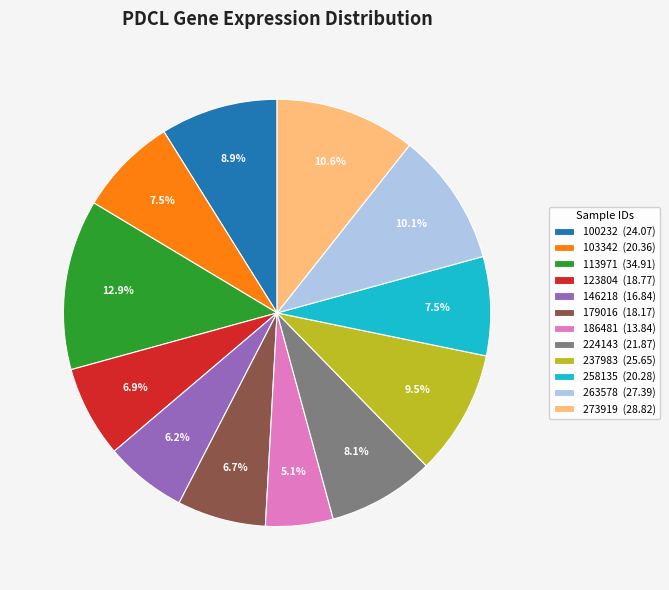

What is the largest slice in the pie chart?

113971 (34.91)